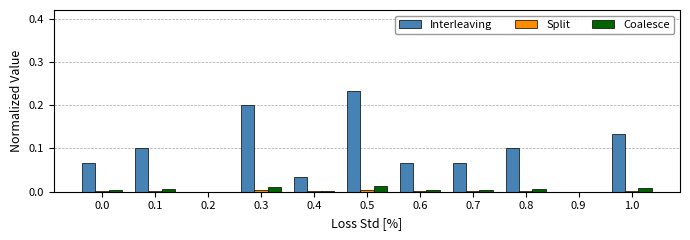

At which category does the chart reach its peak across all series?

0.5